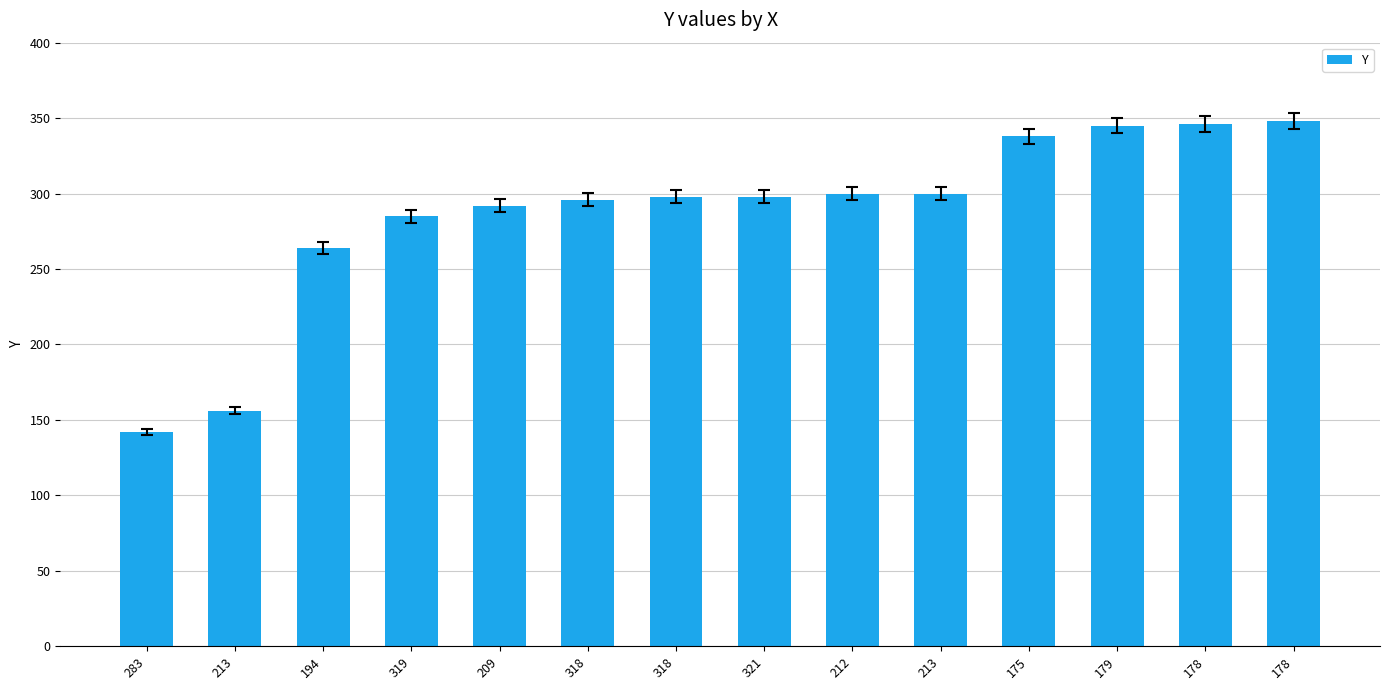

How many bars are there in total?

14